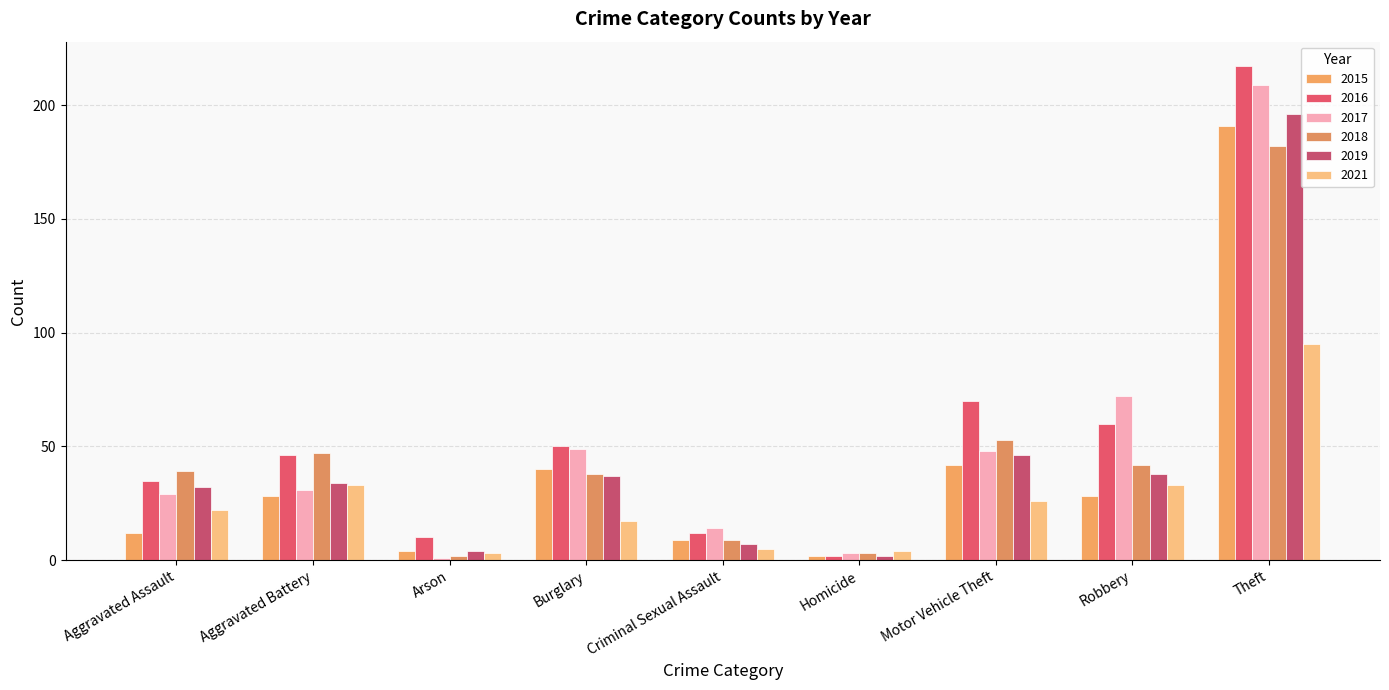

Is it true that 2017 equals 3 at Homicide?

True